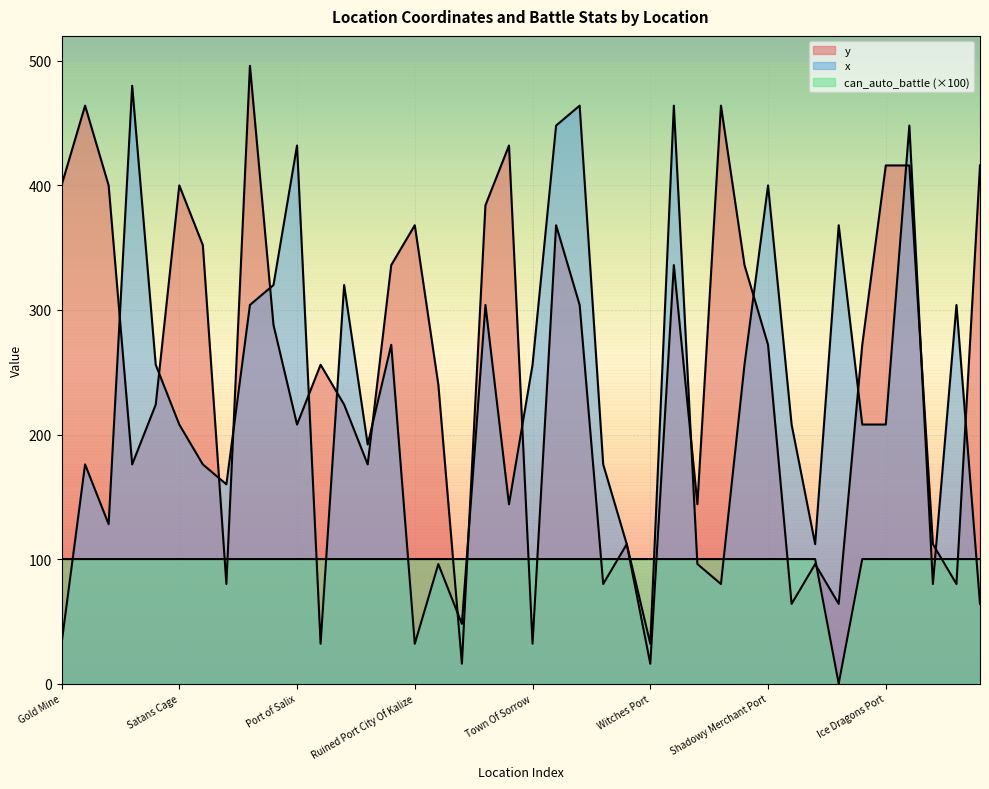

What is the difference between the x values at Smugglers Port and Ruined Port City Of Kalize?

128